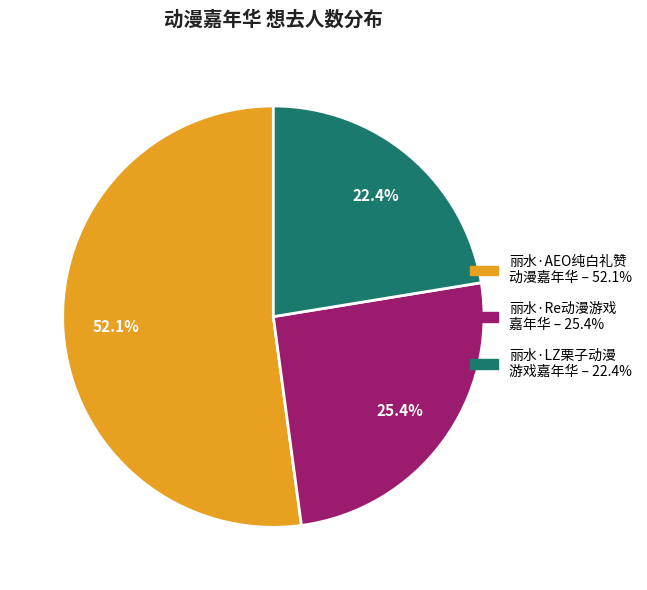

Is there a majority slice in this chart?

Yes